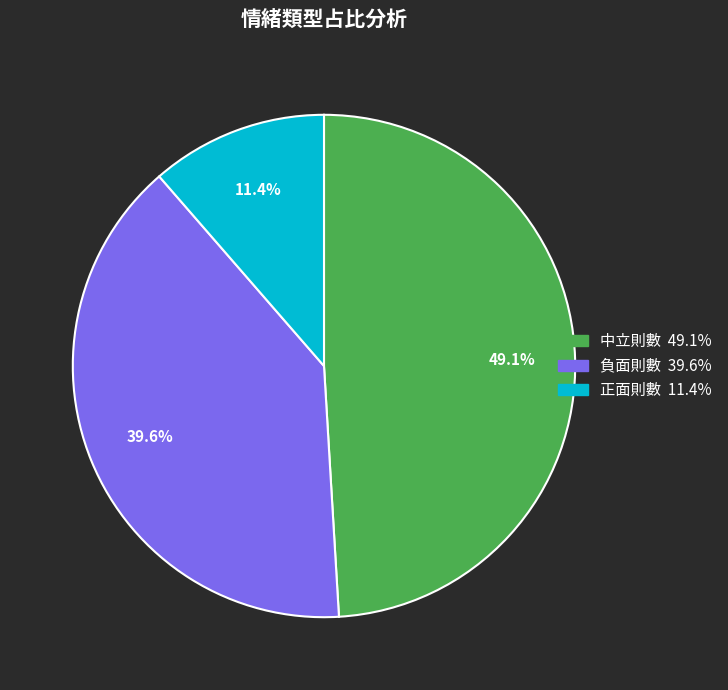

To the nearest percent, what percentage of the pie is 中立則數?

49%